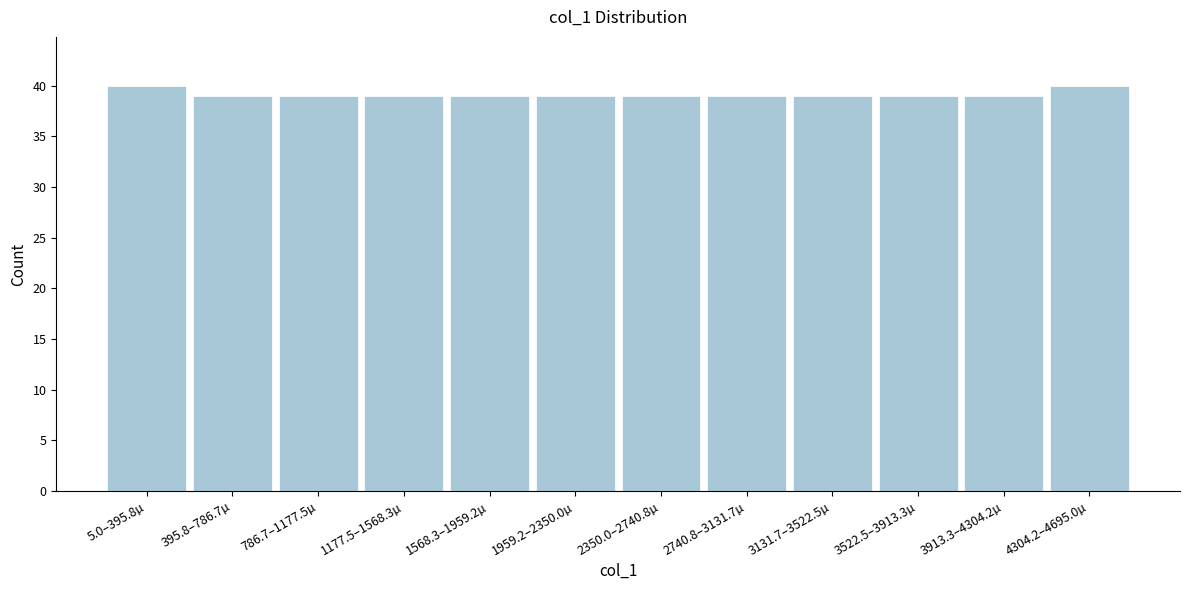

Reading left to right, transcribe all the data shown in this chart.

5.0–395.8µ=40	395.8–786.7µ=39	786.7–1177.5µ=39	1177.5–1568.3µ=39	1568.3–1959.2µ=39	1959.2–2350.0µ=39	2350.0–2740.8µ=39	2740.8–3131.7µ=39	3131.7–3522.5µ=39	3522.5–3913.3µ=39	3913.3–4304.2µ=39	4304.2–4695.0µ=40